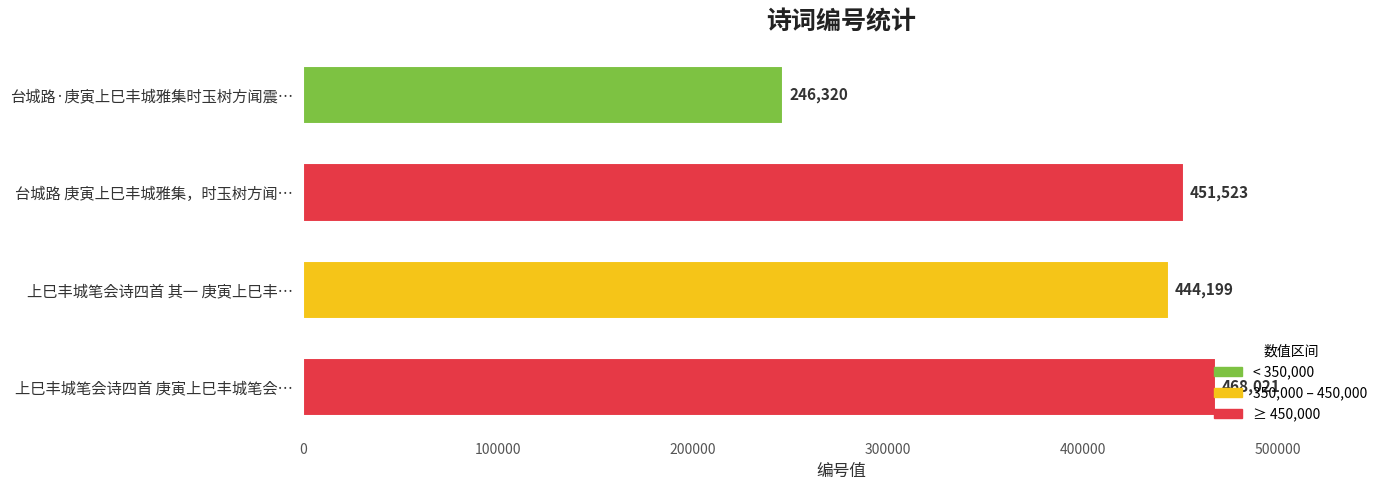

List the labels in order of value, largest first.

上巳丰城笔会诗四首 庚寅上巳丰城笔会…, 台城路 庚寅上巳丰城雅集，时玉树方闻…, 上巳丰城笔会诗四首 其一 庚寅上巳丰…, 台城路·庚寅上巳丰城雅集时玉树方闻震…